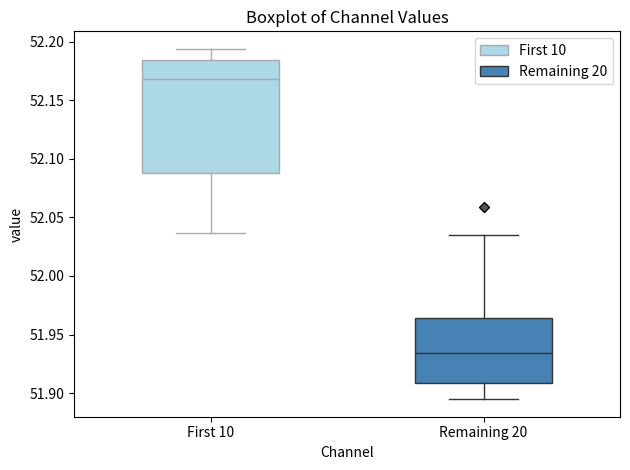

Which box's median line is the lowest?

Remaining 20